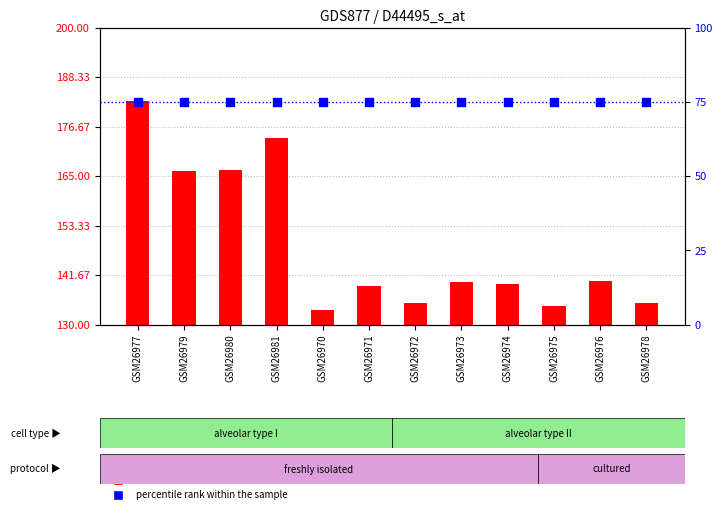

Which series contains the lowest Y value?

percentile rank within the sample